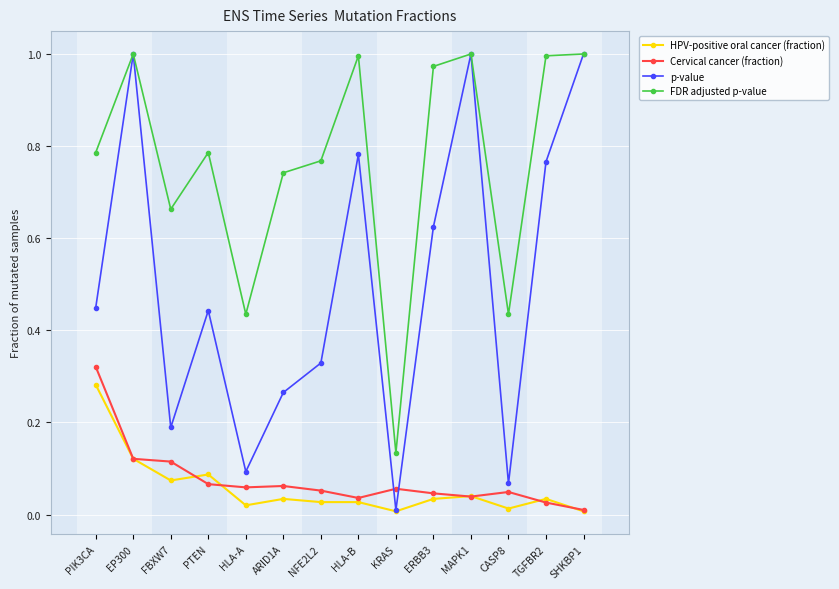

Which series has the widest spread of values?

p-value